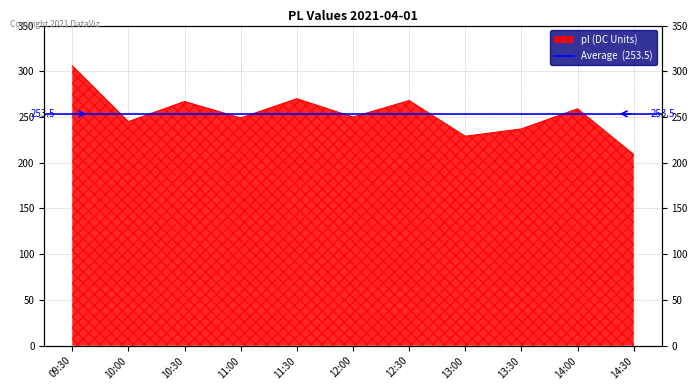

What is the ratio of the value at 13:30 to the value at 10:30?

0.9